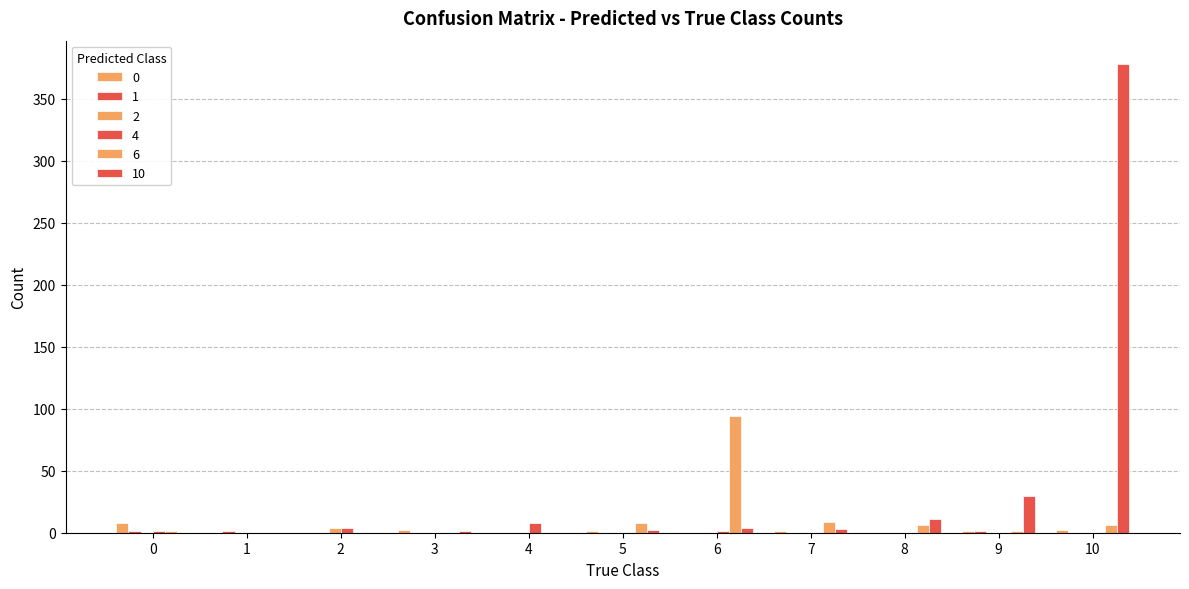

What is the value of the 0 bar at the 11th from the left?

2